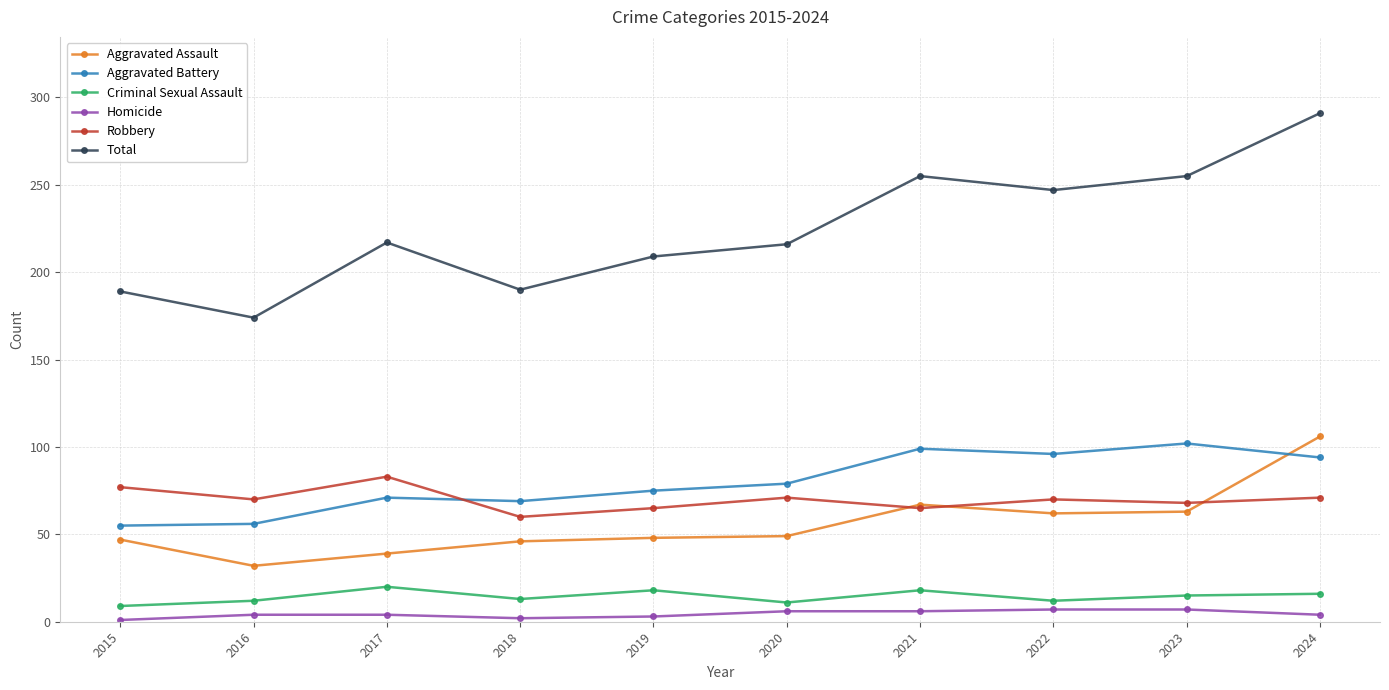

At which category does Total reach its first local peak?

2017